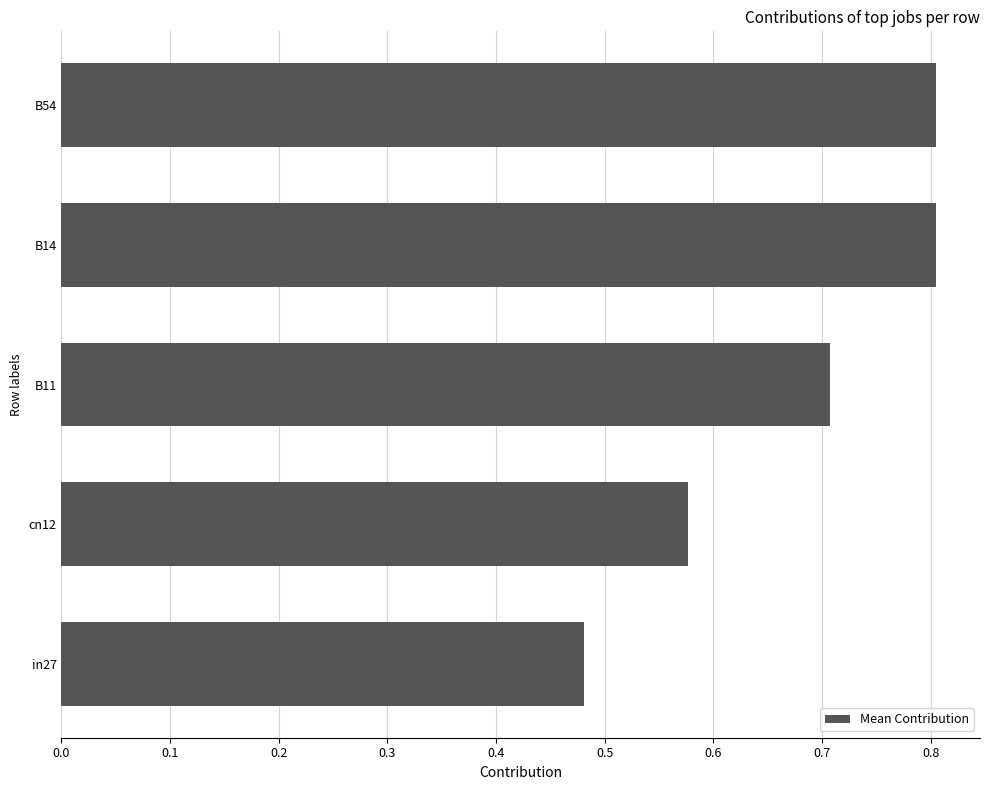

At which label is the value closest to 0?

in27